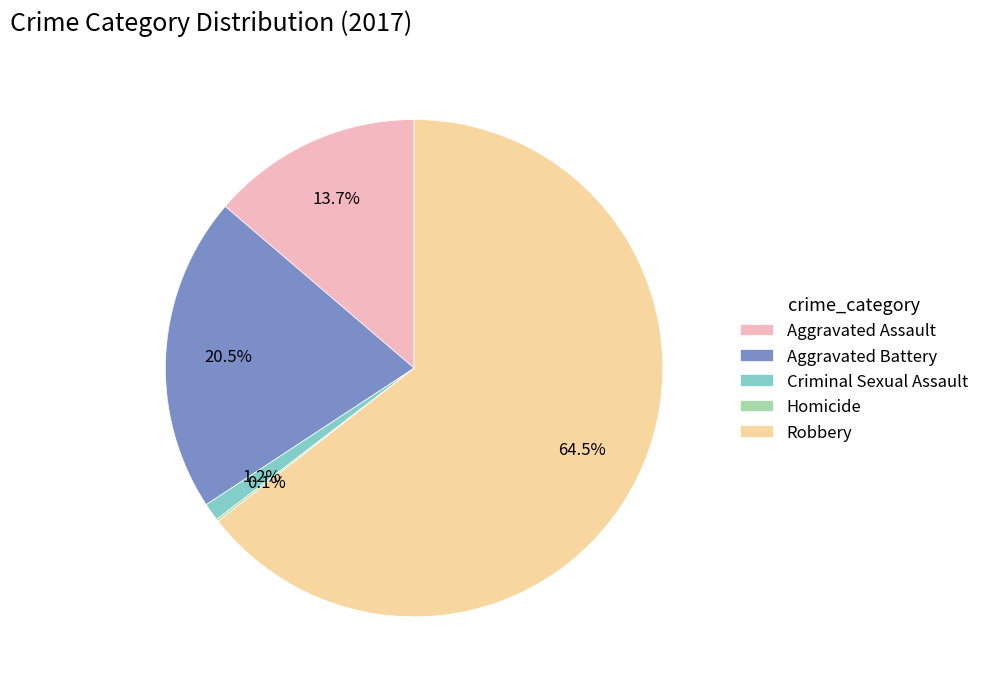

Which has a higher value, Robbery or Aggravated Battery?

Robbery